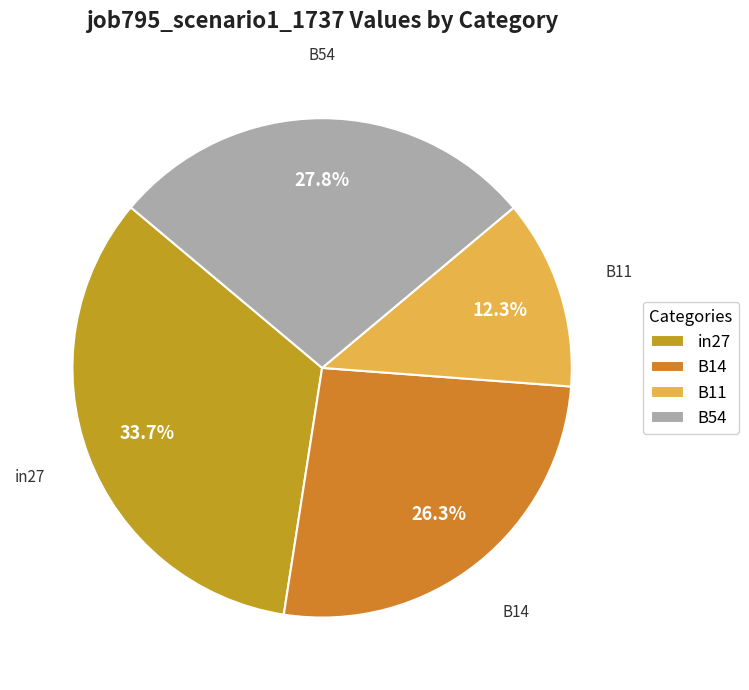

Is there a majority slice in this chart?

No